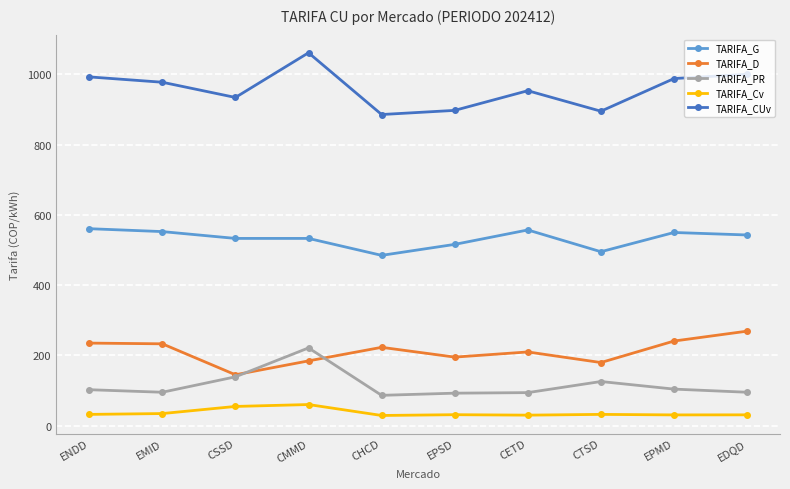

Which series changed the most between CTSD and EDQD?

TARIFA_CUv